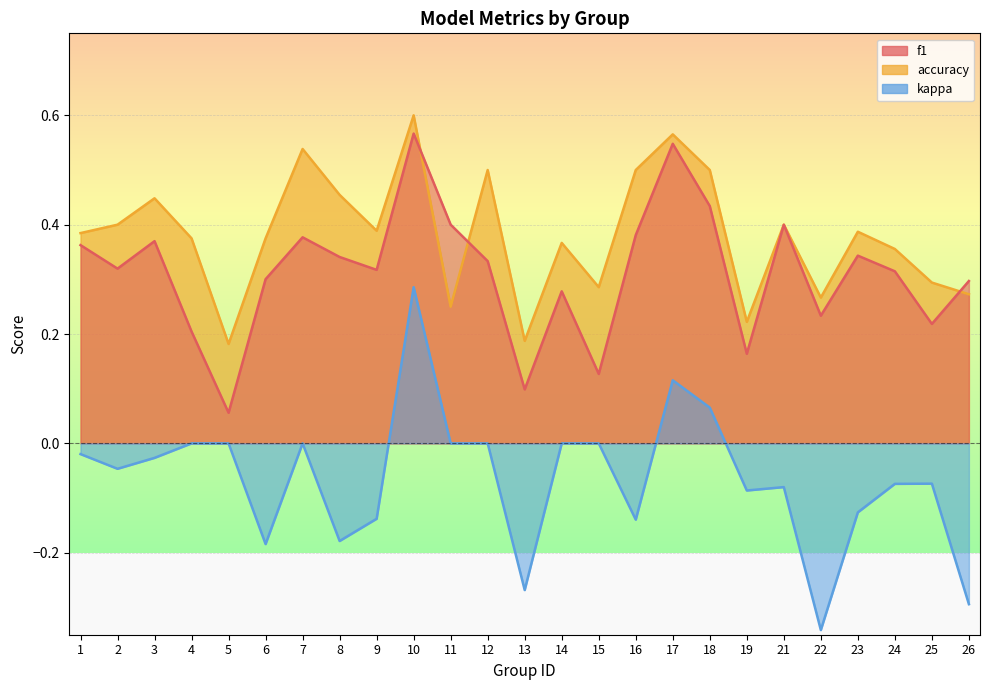

True or false: f1 and kappa intersect in this chart.

False